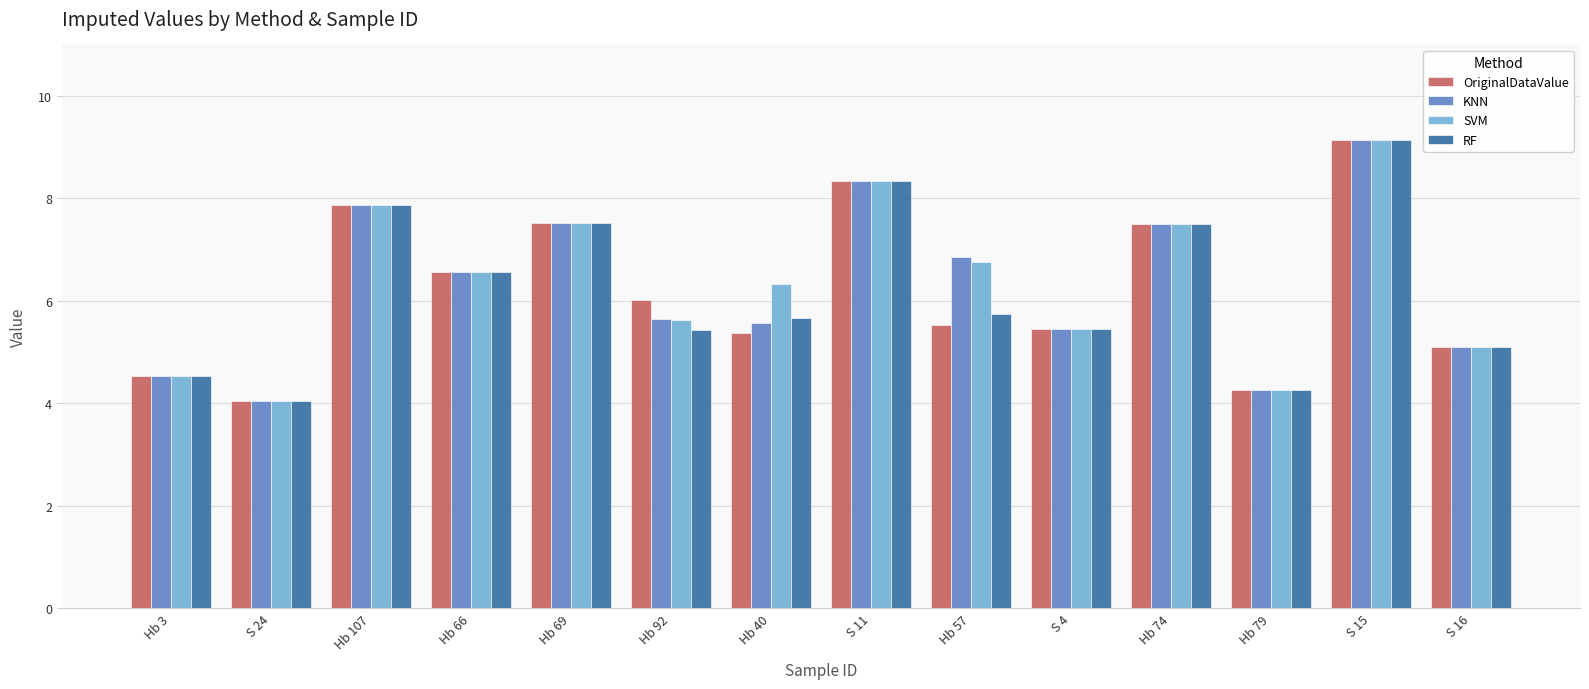

What is the sum of all SVM values?

89.0